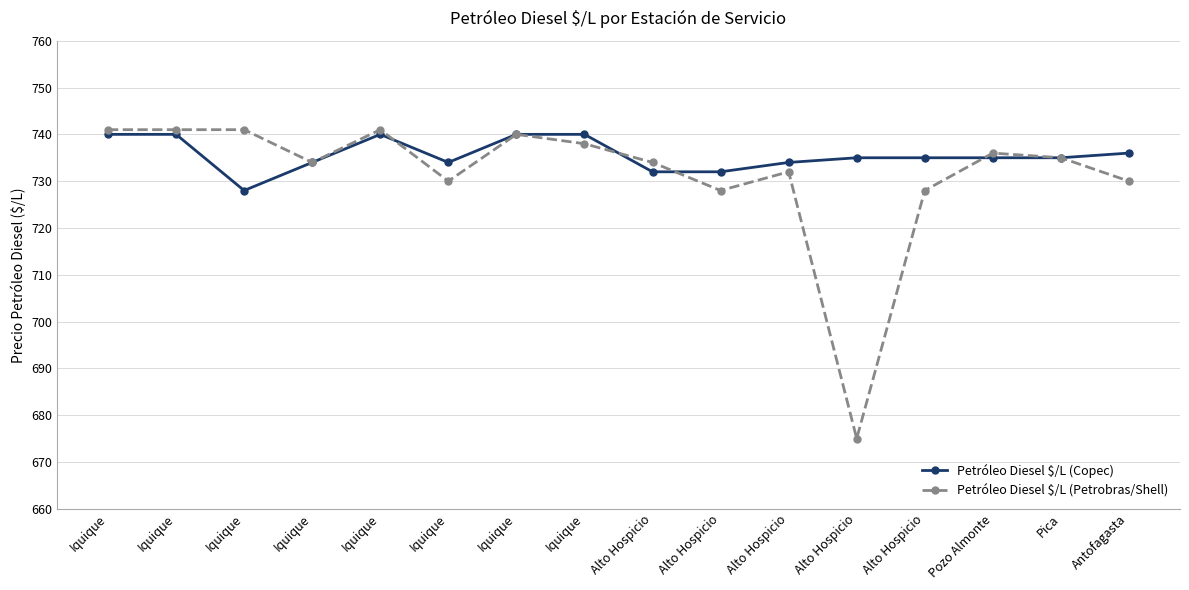

What value does the Petróleo Diesel $/L (Petrobras/Shell) series have at Iquique?

738